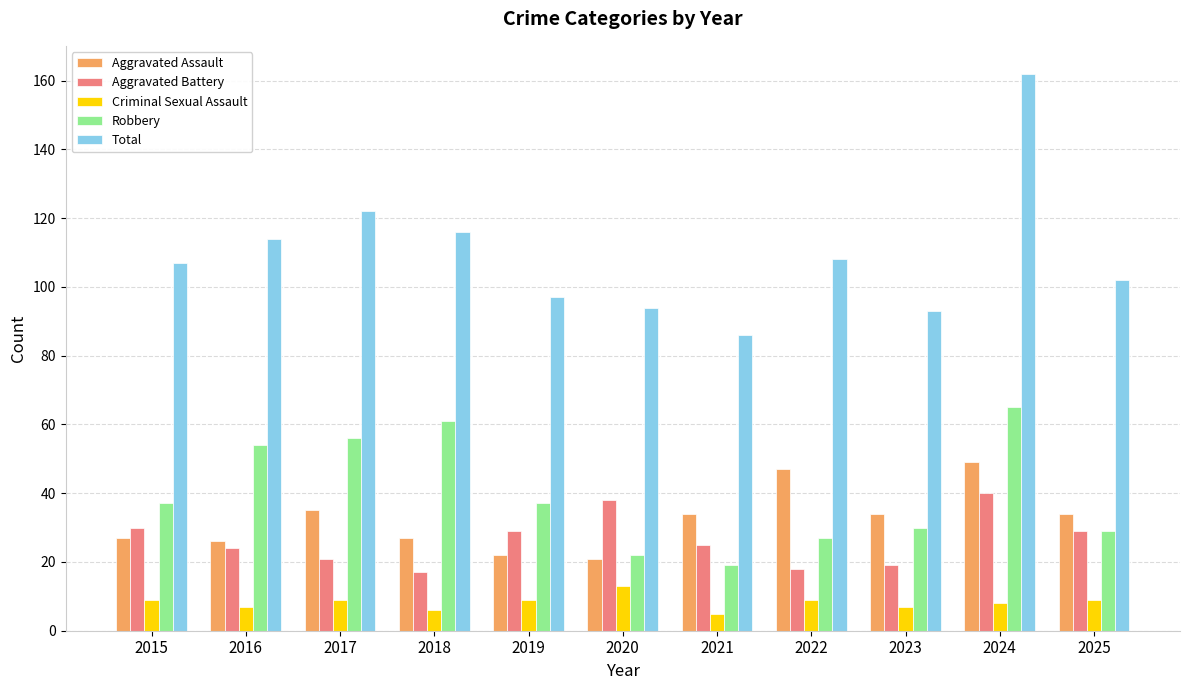

The value of Criminal Sexual Assault at 2021 is 5. True or false?

True